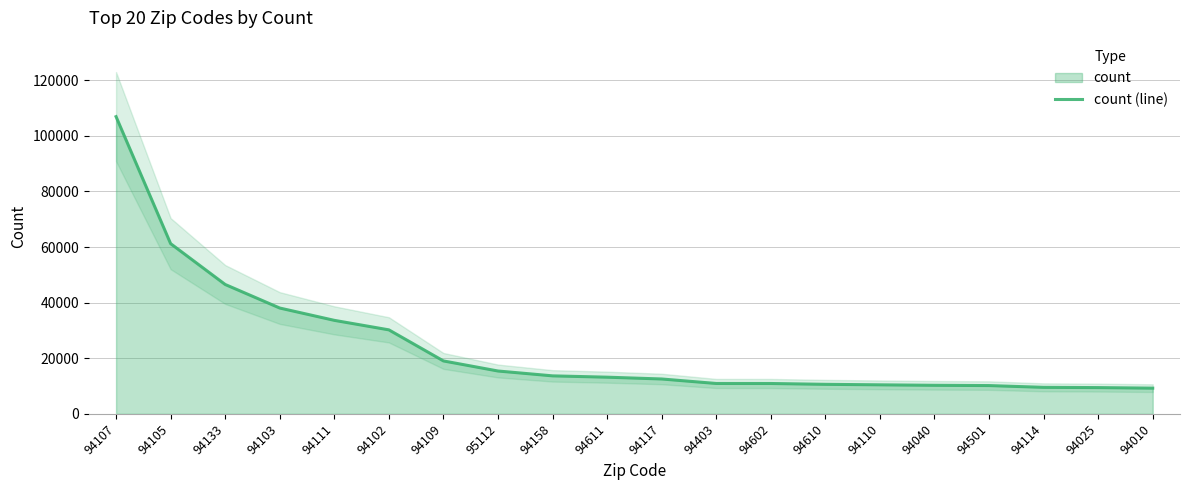

Approximately how many times larger is the value at 94110 compared to 94102?

0.3